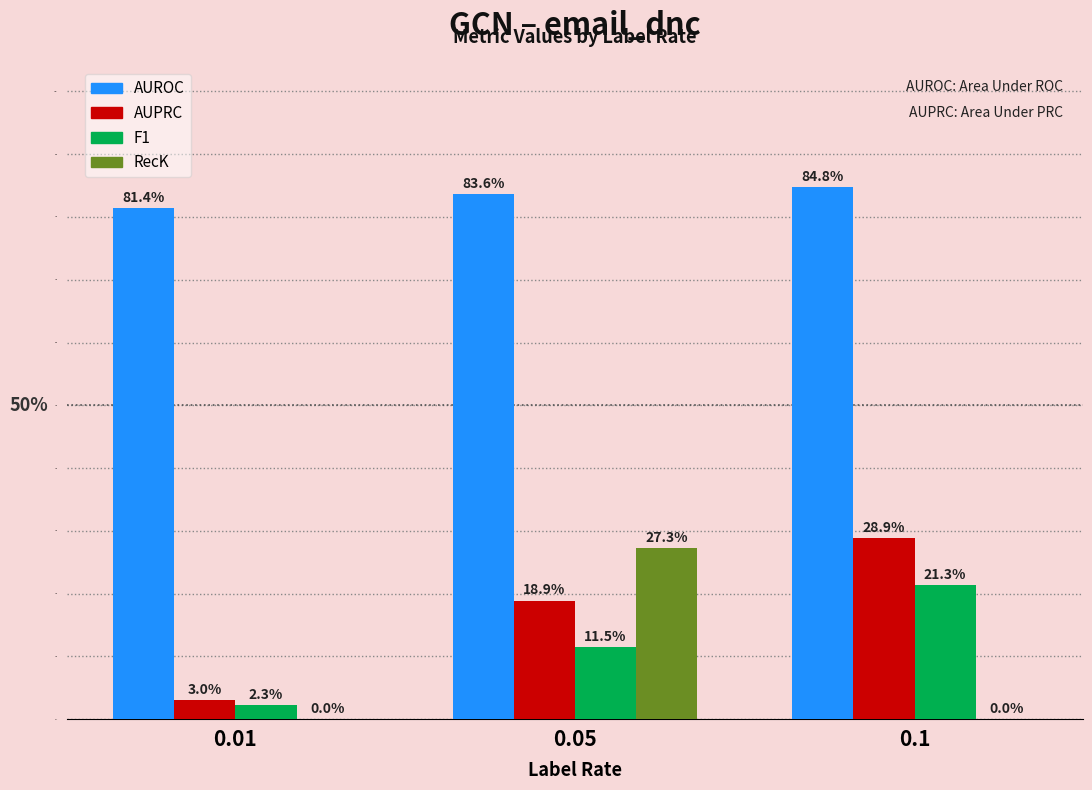

Are the bars horizontal?

No